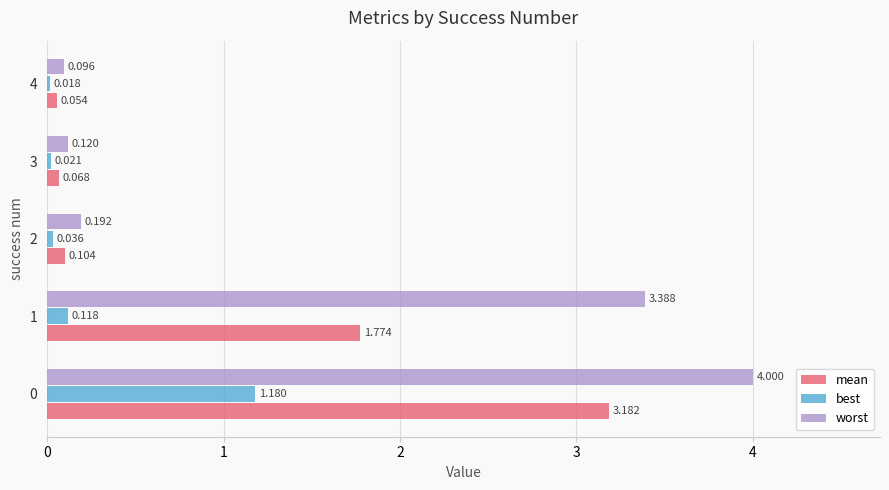

Which series changed the most between 1 and 4?

worst